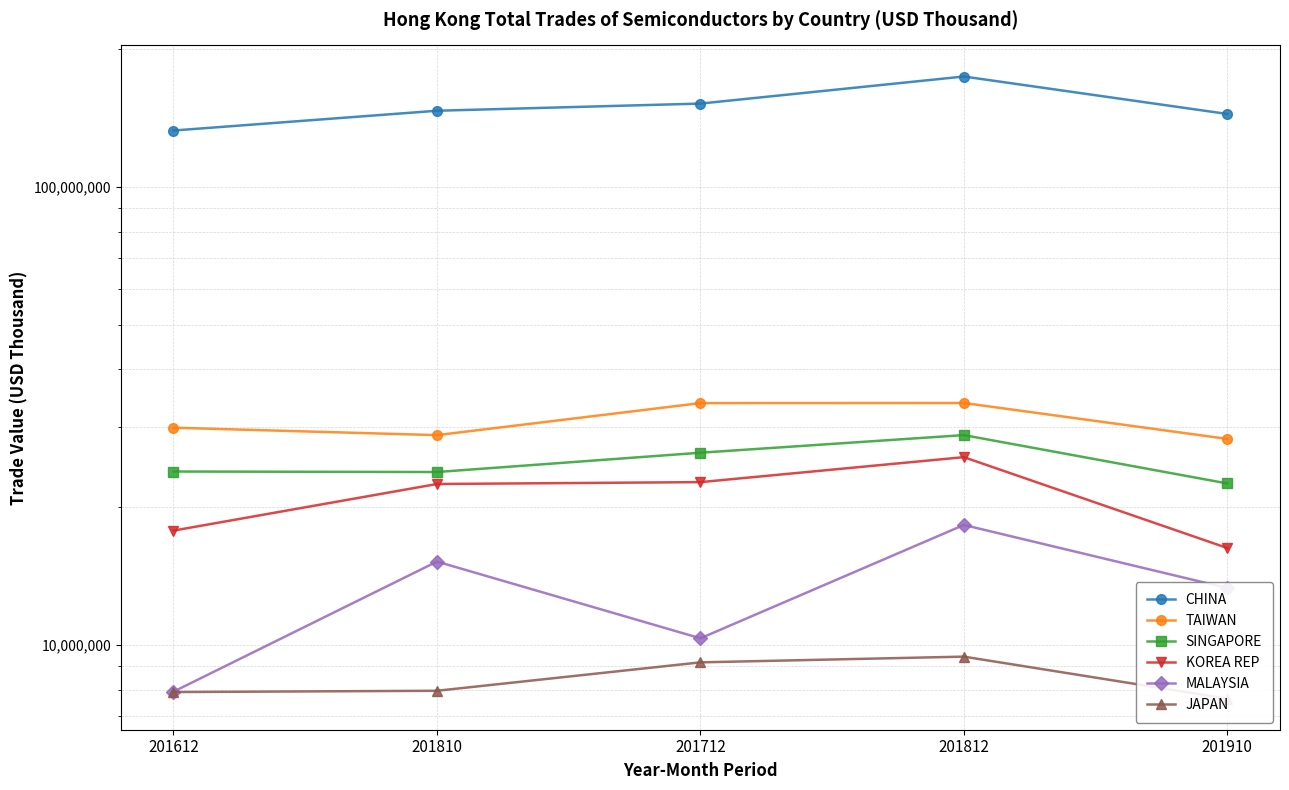

At 201910, list the series in order from smallest to largest.

JAPAN, MALAYSIA, KOREA REP, SINGAPORE, TAIWAN, CHINA